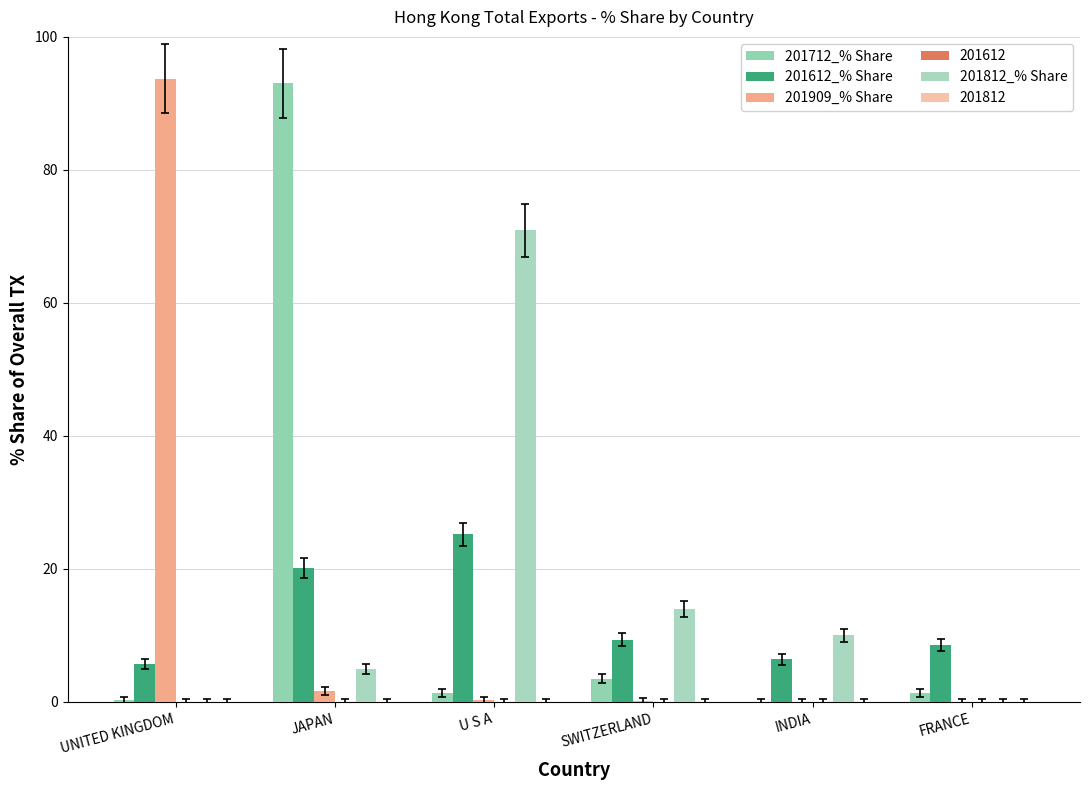

Count the number of categories in the chart.

6